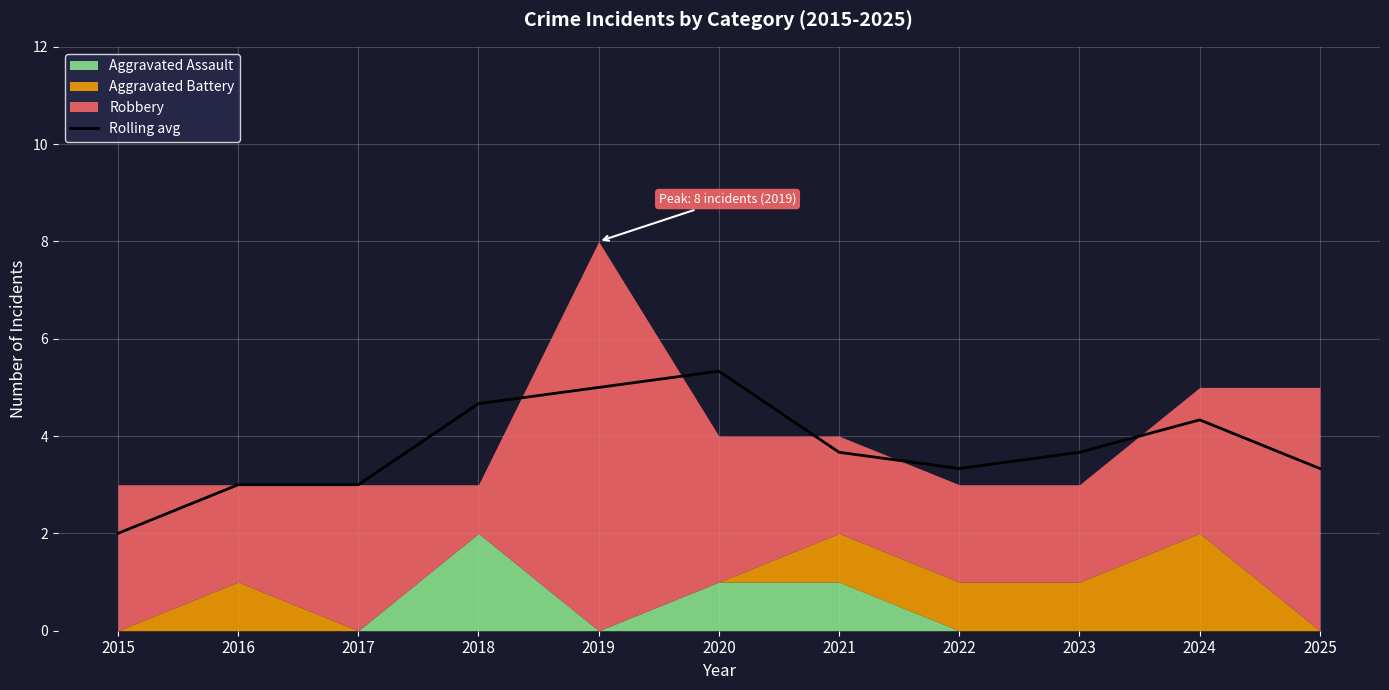

How many interior local valleys (lower than both neighbors) does the data have?

1